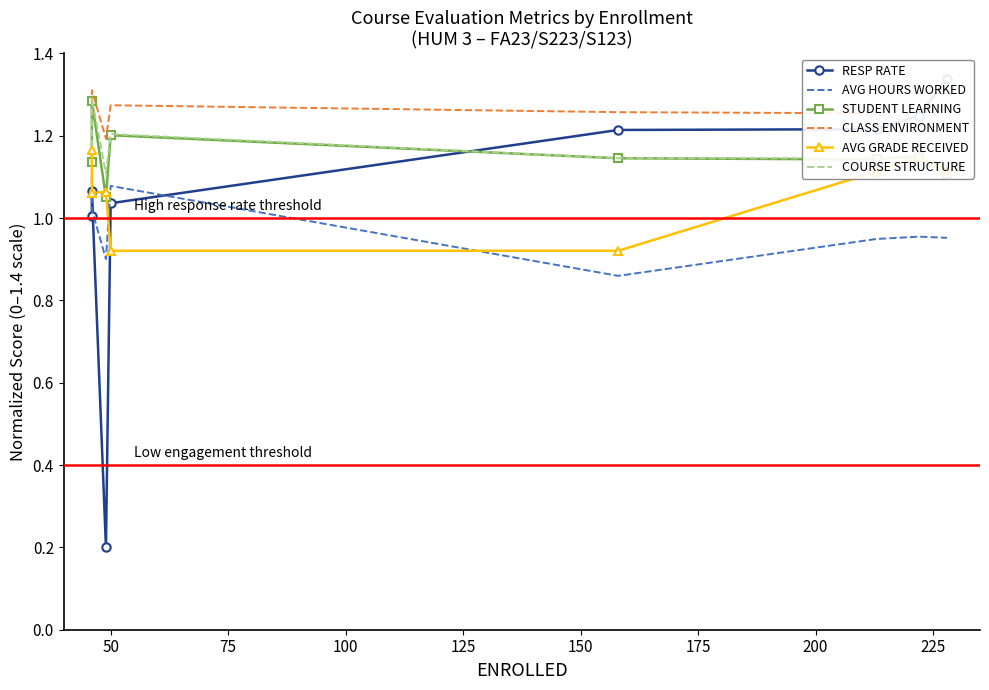

Is it true that AVG GRADE RECEIVED equals 1.1 at 200?

True